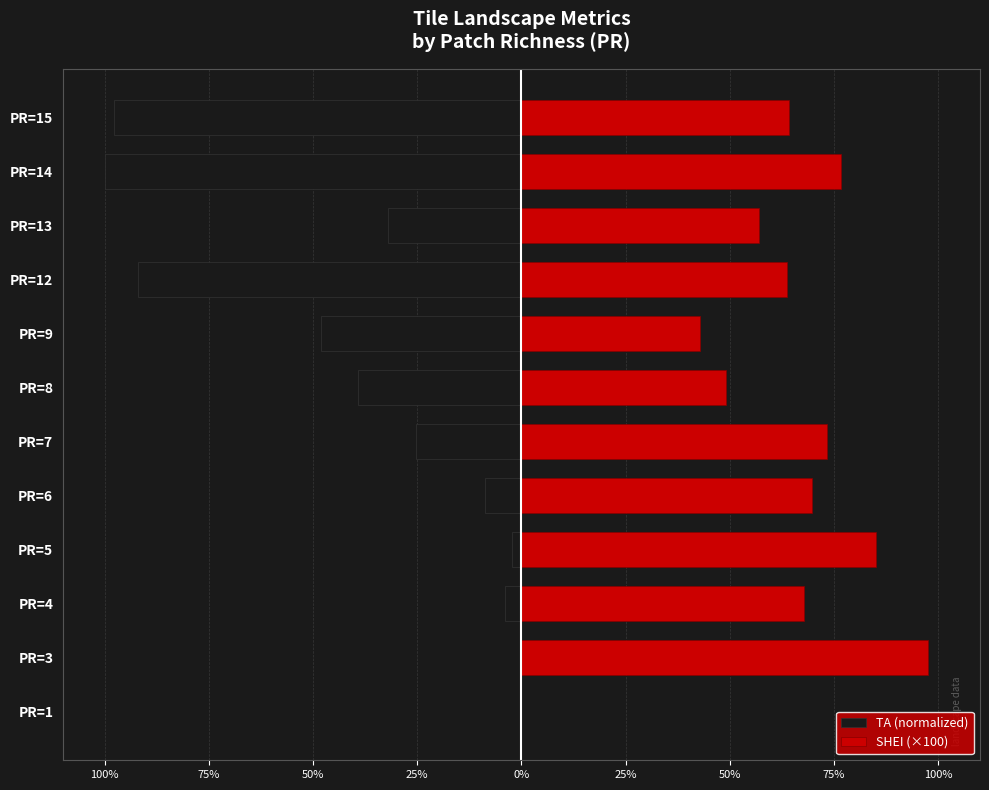

What is the maximum value shown in the chart?

97.5